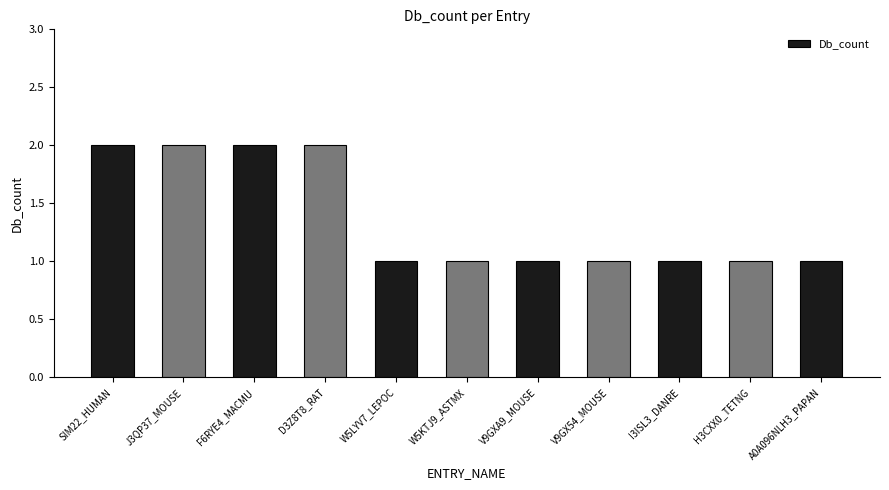

Which has a higher value, A0A096NLH3_PAPAN or D3Z8T8_RAT?

D3Z8T8_RAT